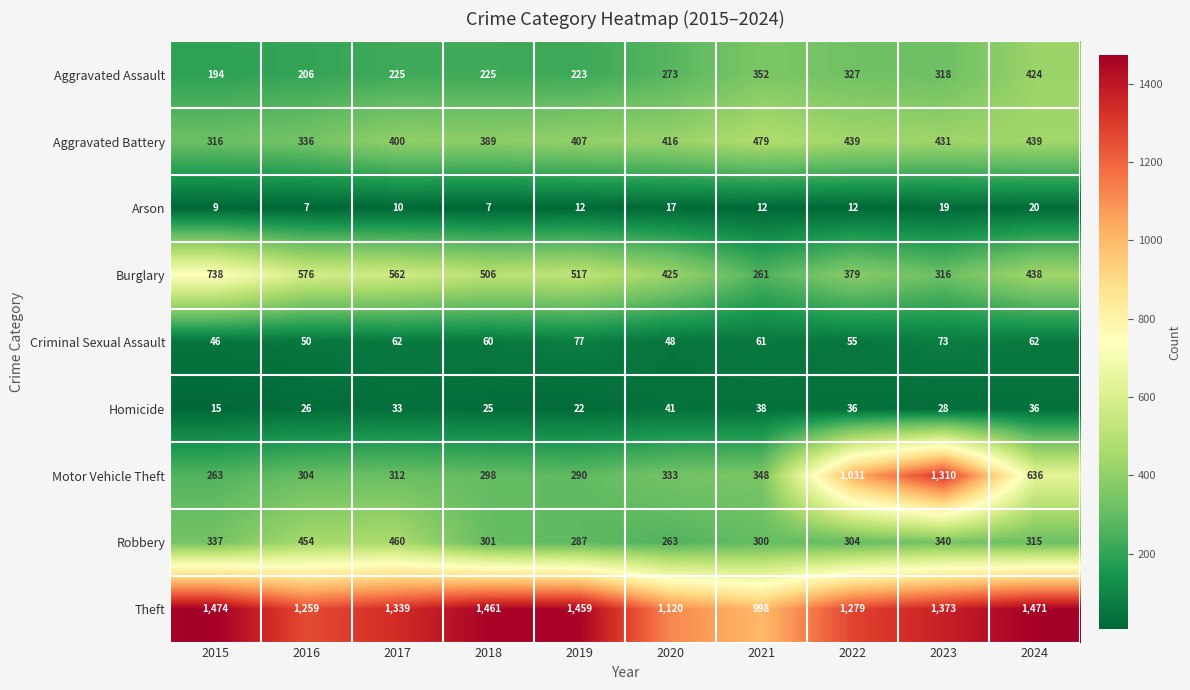

Rank the series by their maximum value, from highest to lowest.

Theft, Motor Vehicle Theft, Burglary, Aggravated Battery, Robbery, Aggravated Assault, Criminal Sexual Assault, Homicide, Arson